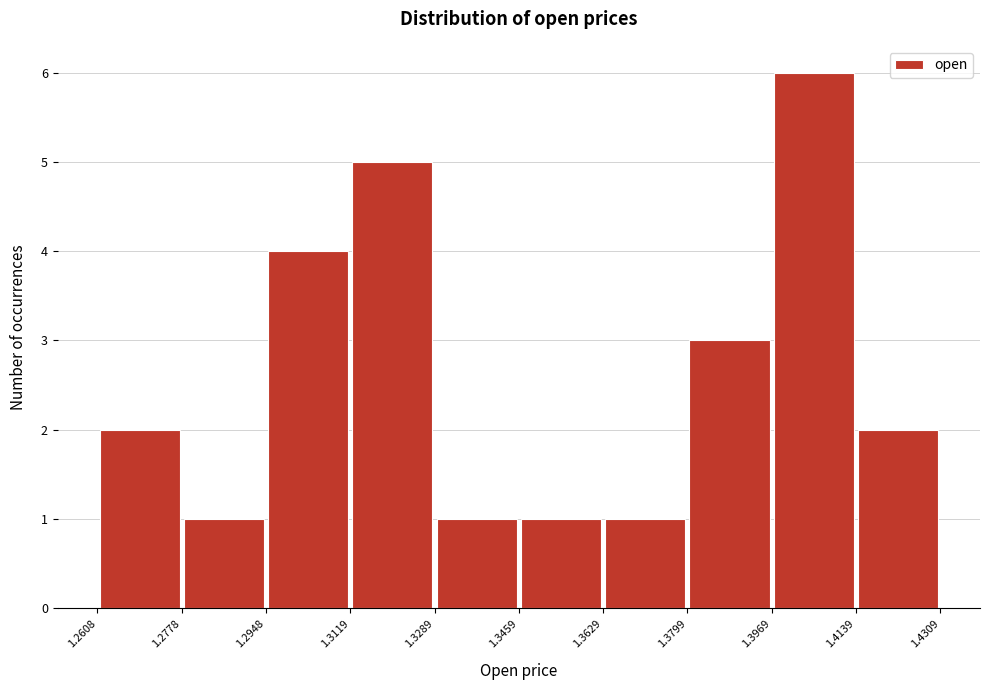

Reading left to right, list every bar in this chart as the range it spans on the x-axis followed by its height. The values are not printed on the chart, so give them approximately, as read against the axis.

1.2608 to 1.2778: 2
1.2778 to 1.2948: 1
1.2948 to 1.3119: 4
1.3119 to 1.3289: 5
1.3289 to 1.3459: 1
1.3459 to 1.3629: 1
1.3629 to 1.3799: 1
1.3799 to 1.3969: 3
1.3969 to 1.4139: 6
1.4139 to 1.4309: 2